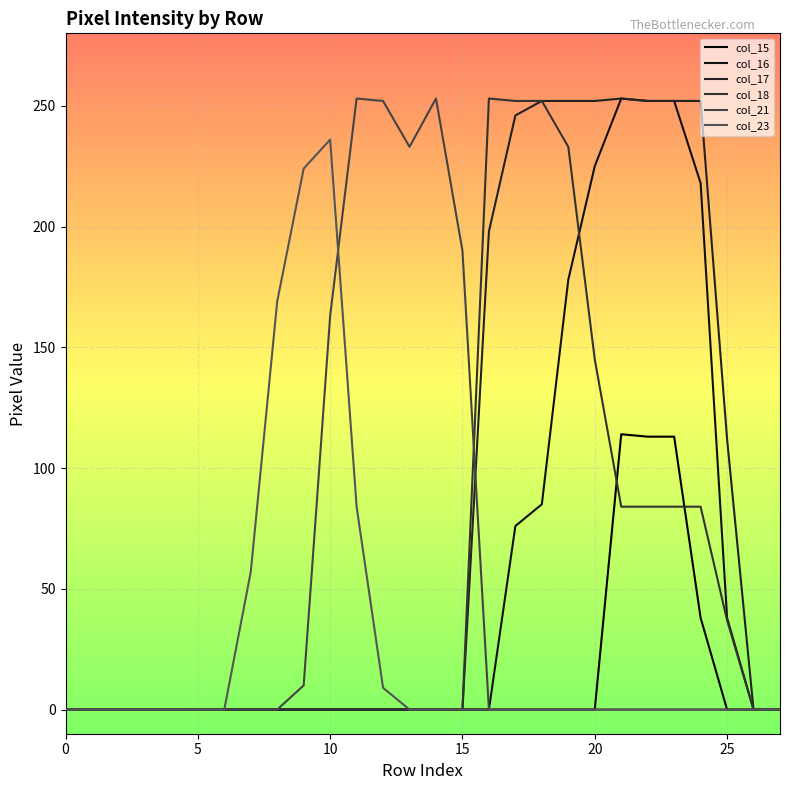

In col_15, how many points are higher than both neighbors (excluding endpoints)?

1